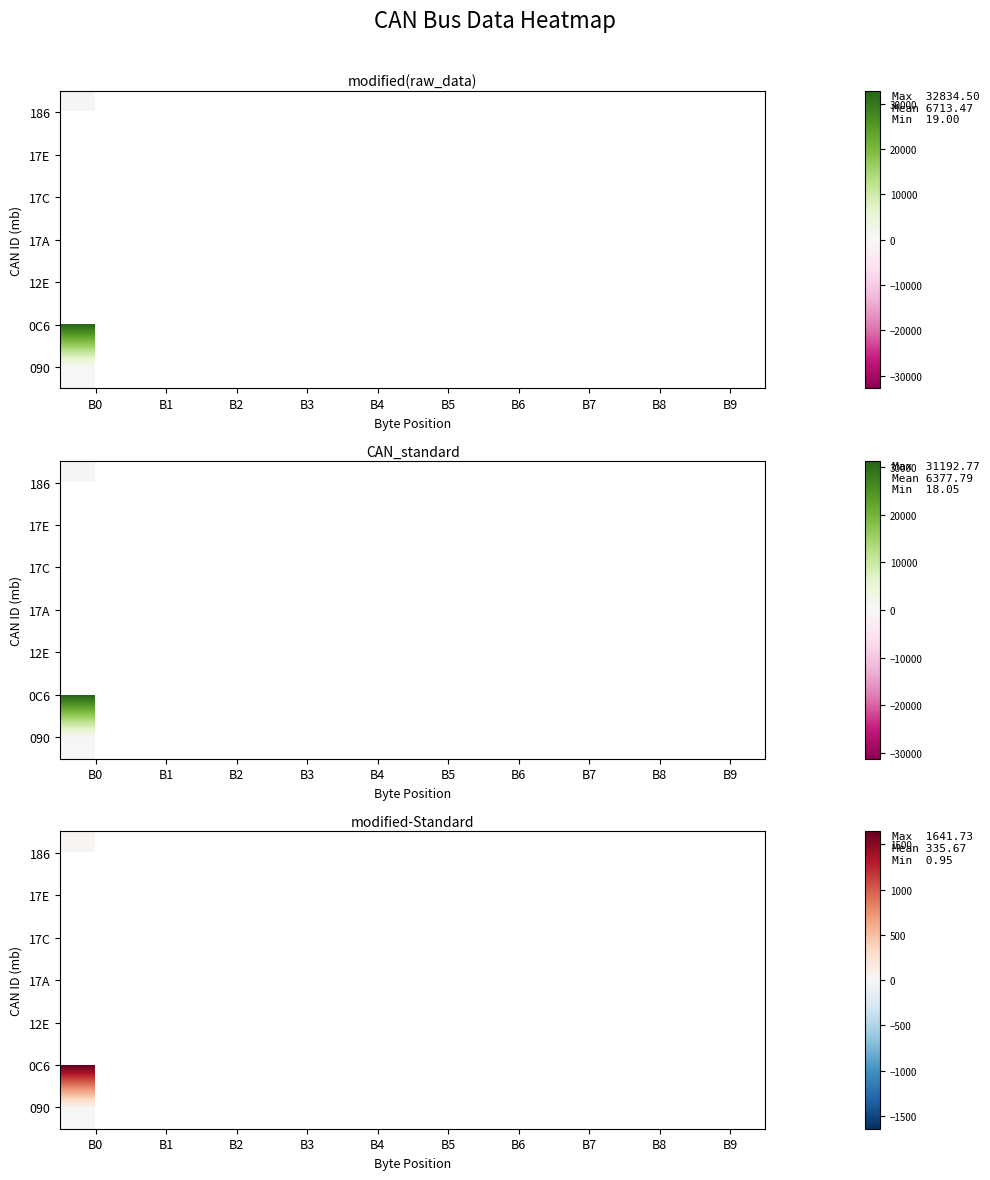

True or false: 186 has a value of 25.5 at B0.

False